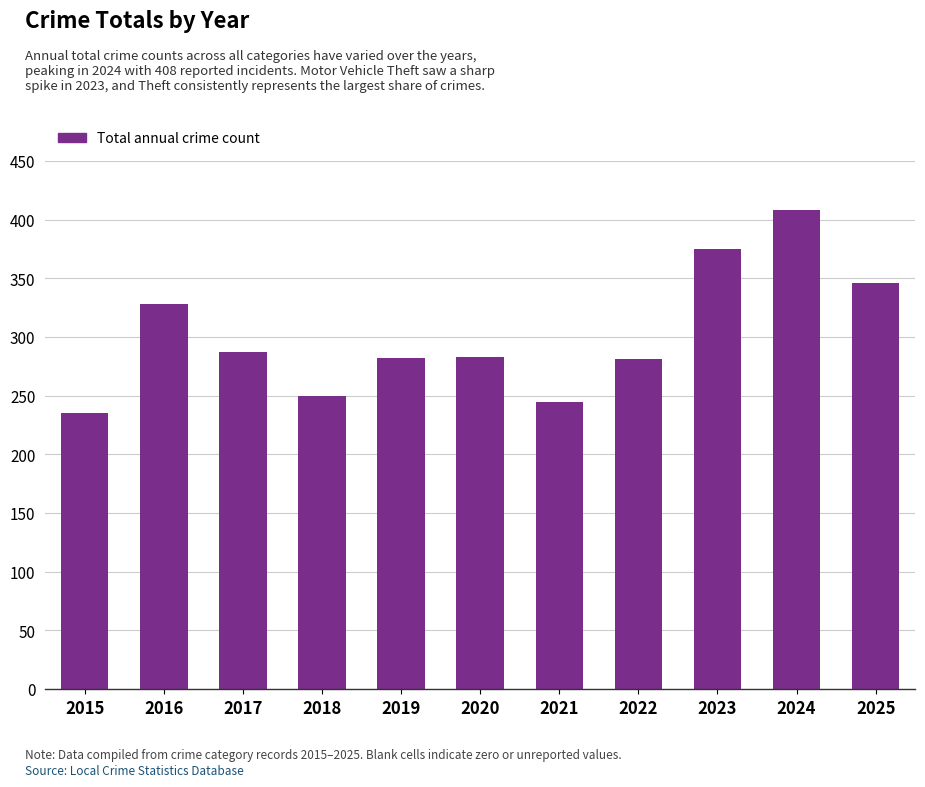

Is it true that the value at 2020 is 445?

False